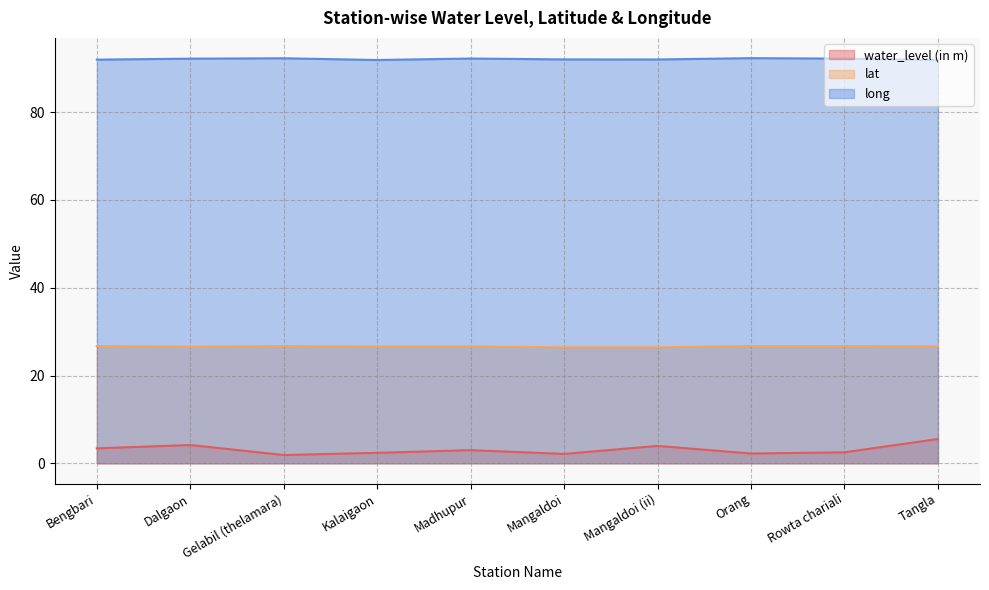

What is the difference between the maximum and minimum values in the water_level (in m) series?

3.7